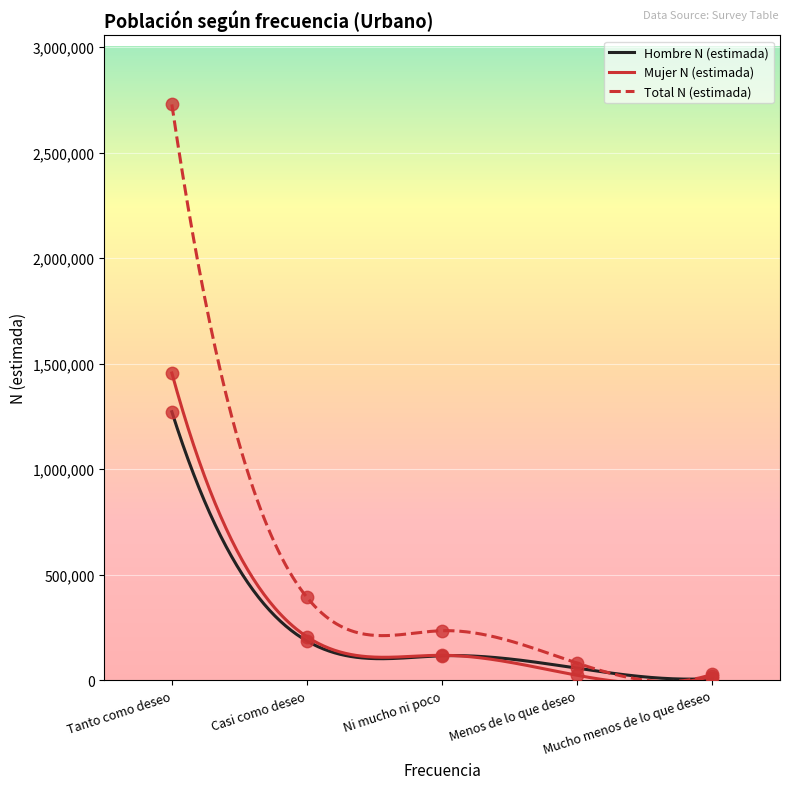

At how many categories does at least one series exceed 1695821?

1